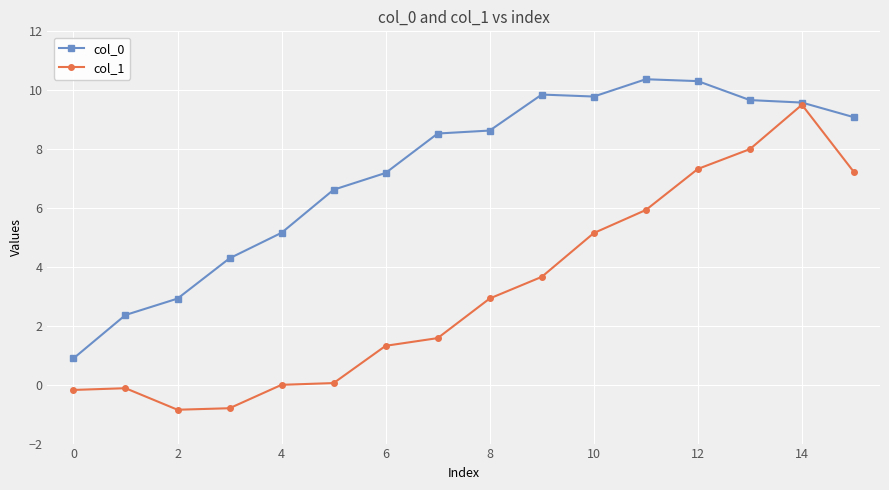

What is the average value of the col_1 series?

3.2